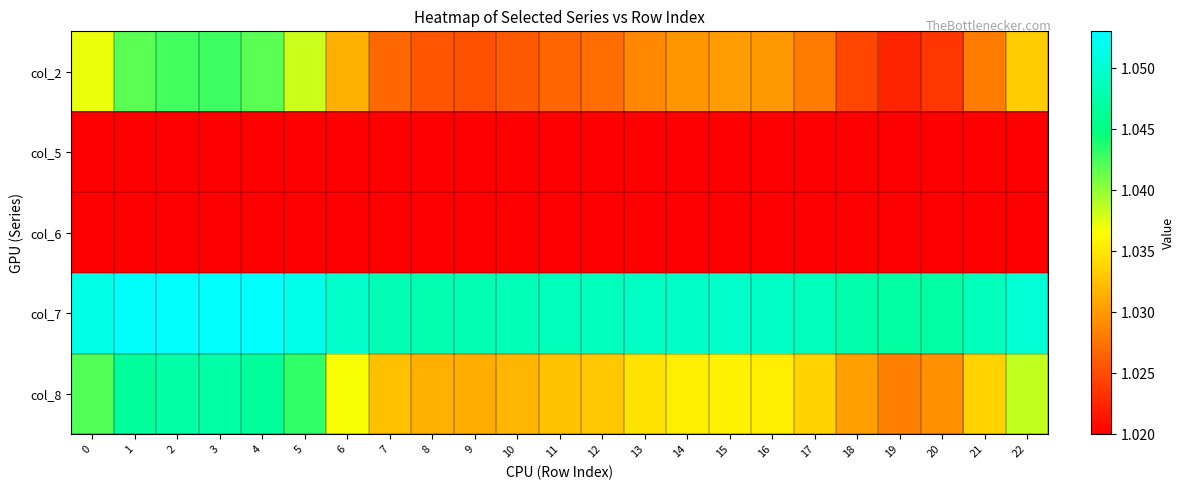

At which category is the sum across all series the highest?

3